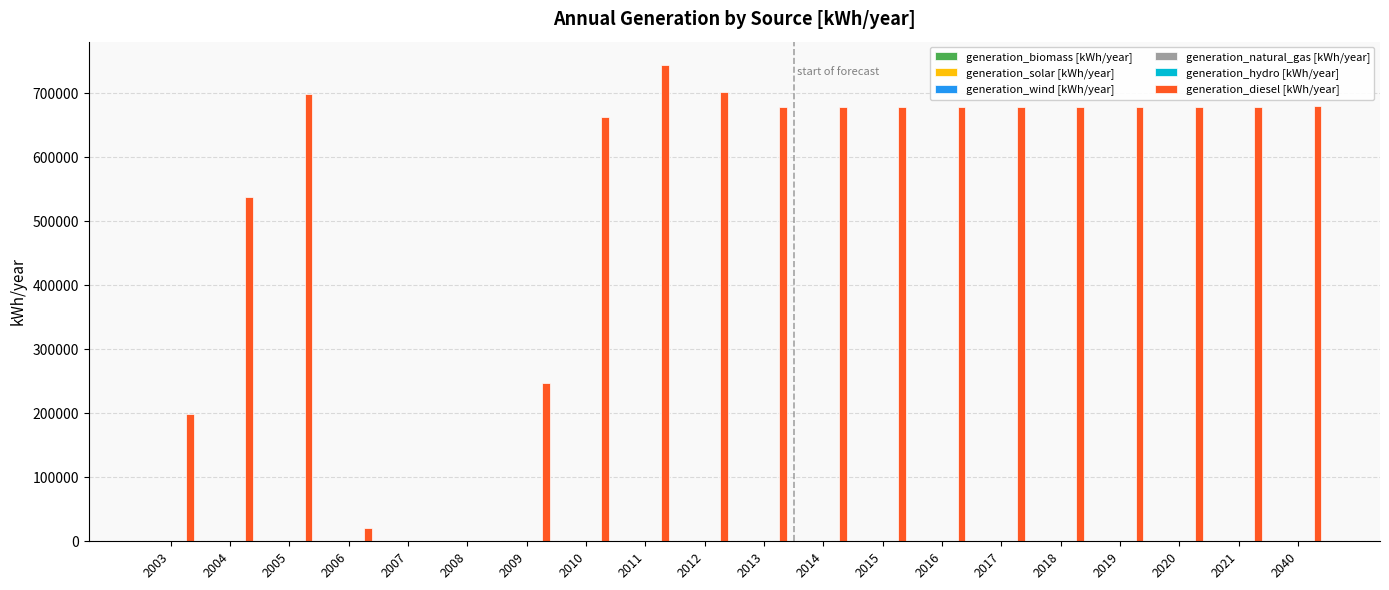

What is the greatest value displayed?

743147